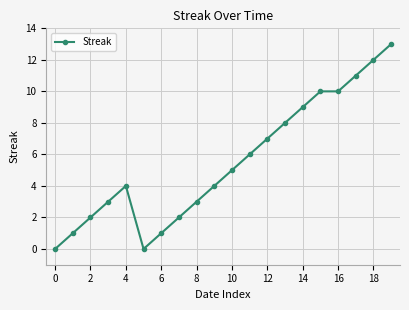

What is the greatest value displayed?

13